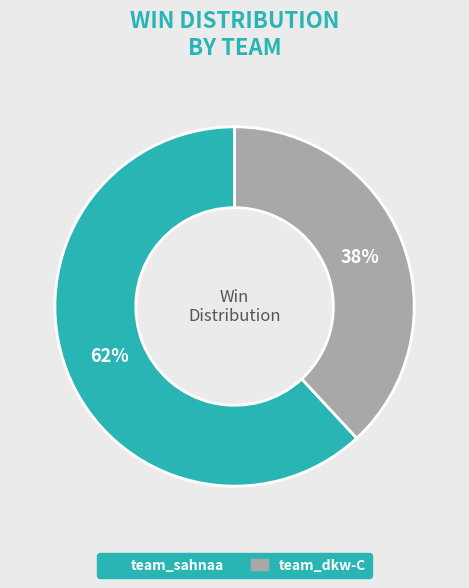

Count the number of slices in the pie.

2